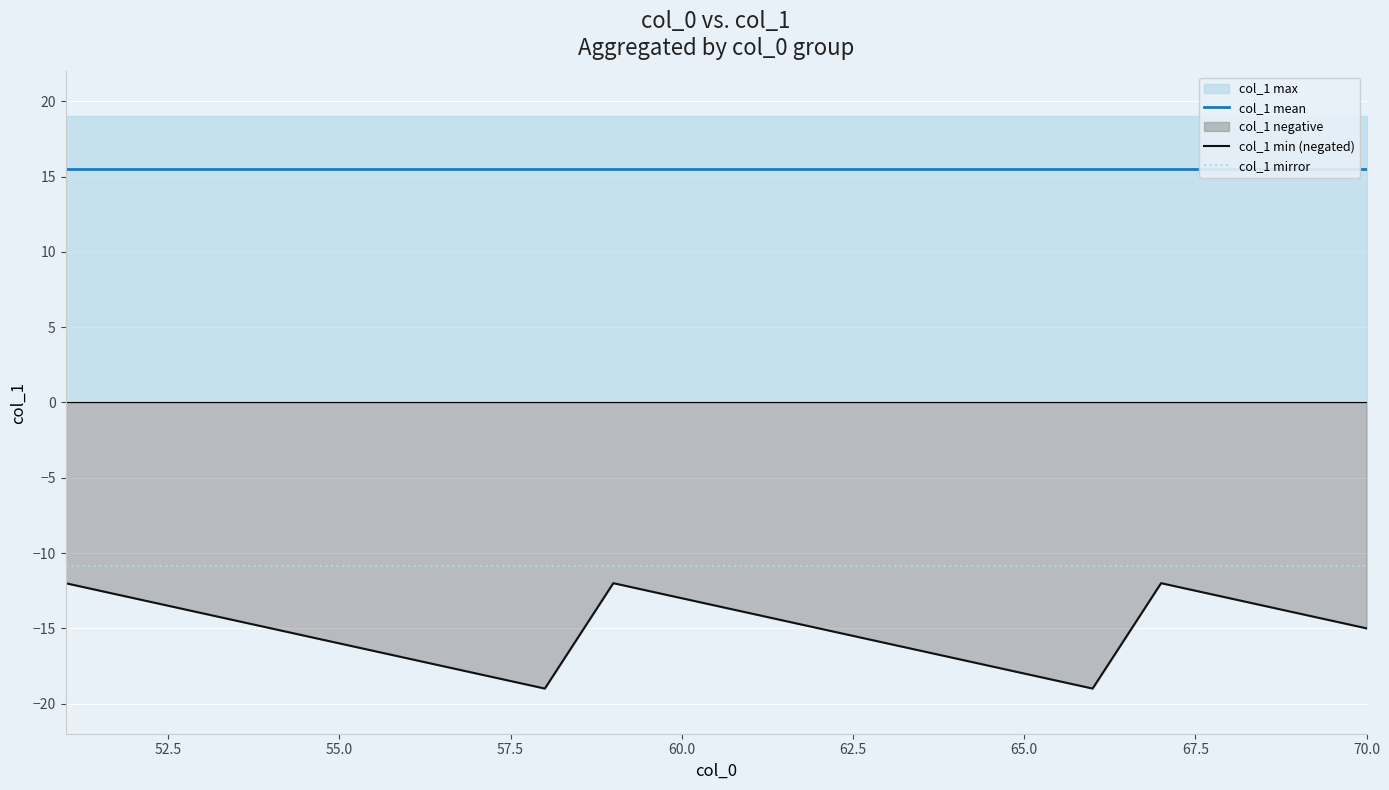

The value of col_1 min (negated) at 65.0 is -29.4. True or false?

False